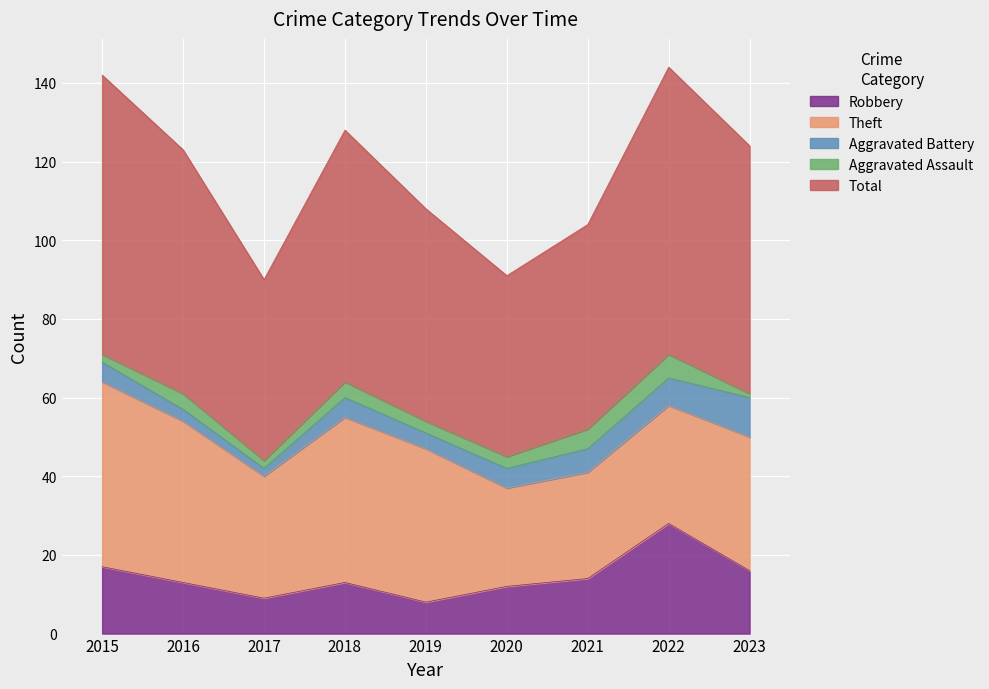

True or false: Robbery has a value of 12 at 2020.

True